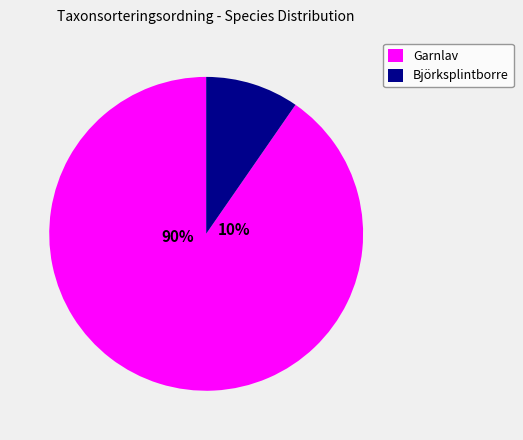

Which slice is the smallest?

Björksplintborre